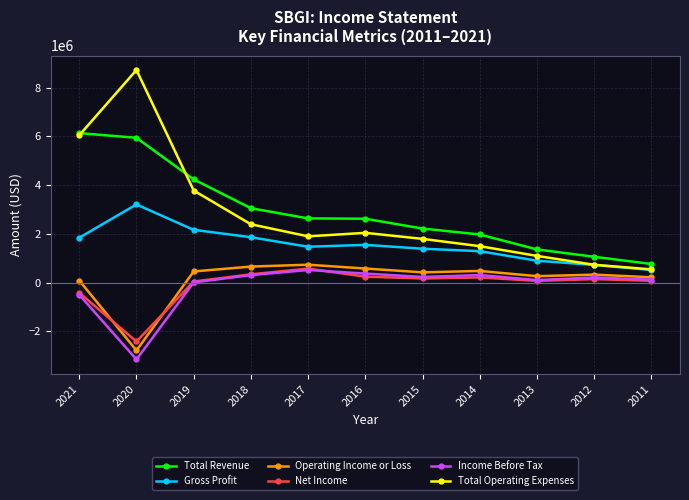

What is the value of the Net Income point at the 7th from the left?

171500